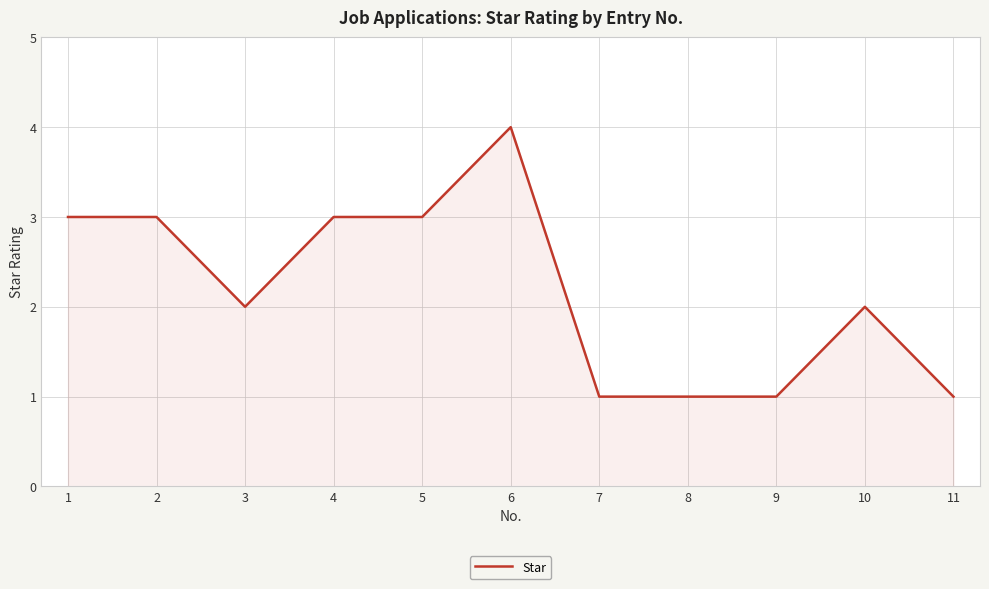

What is the greatest value displayed?

4